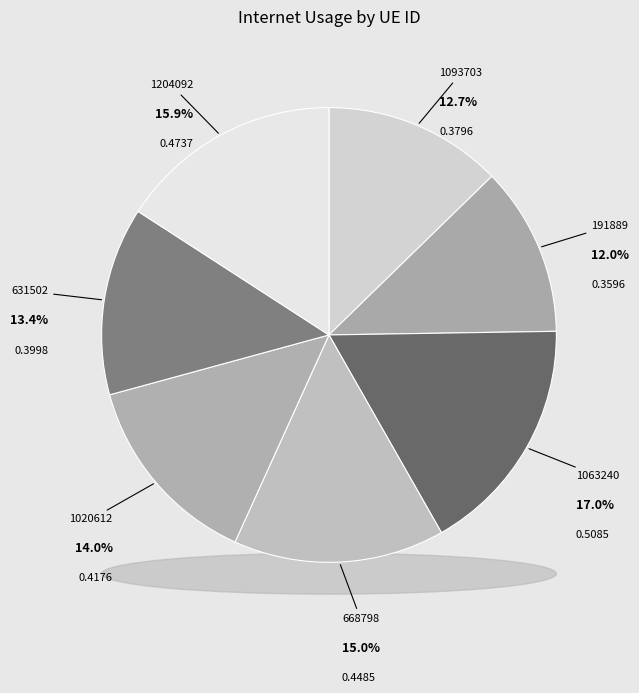

Count the number of slices in the pie.

7